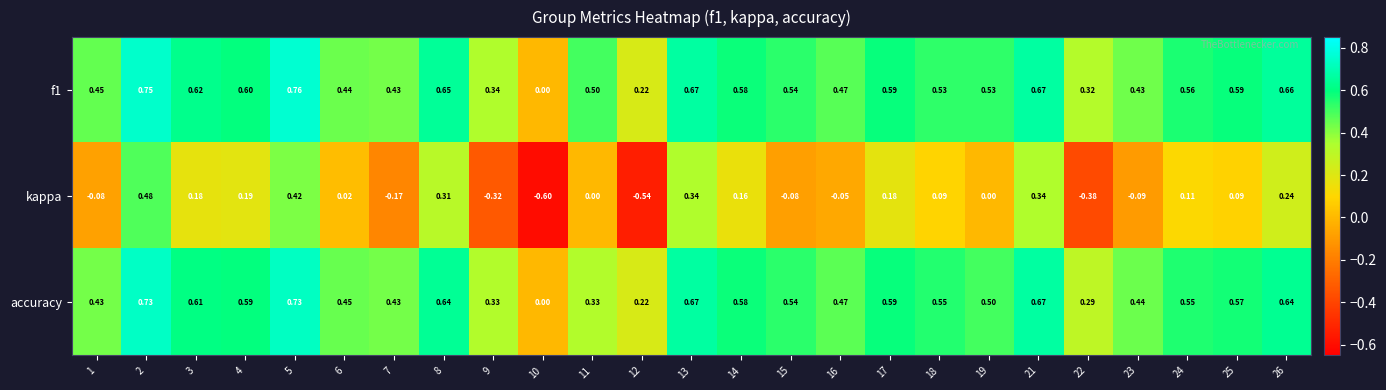

Which series has the widest spread of values?

kappa